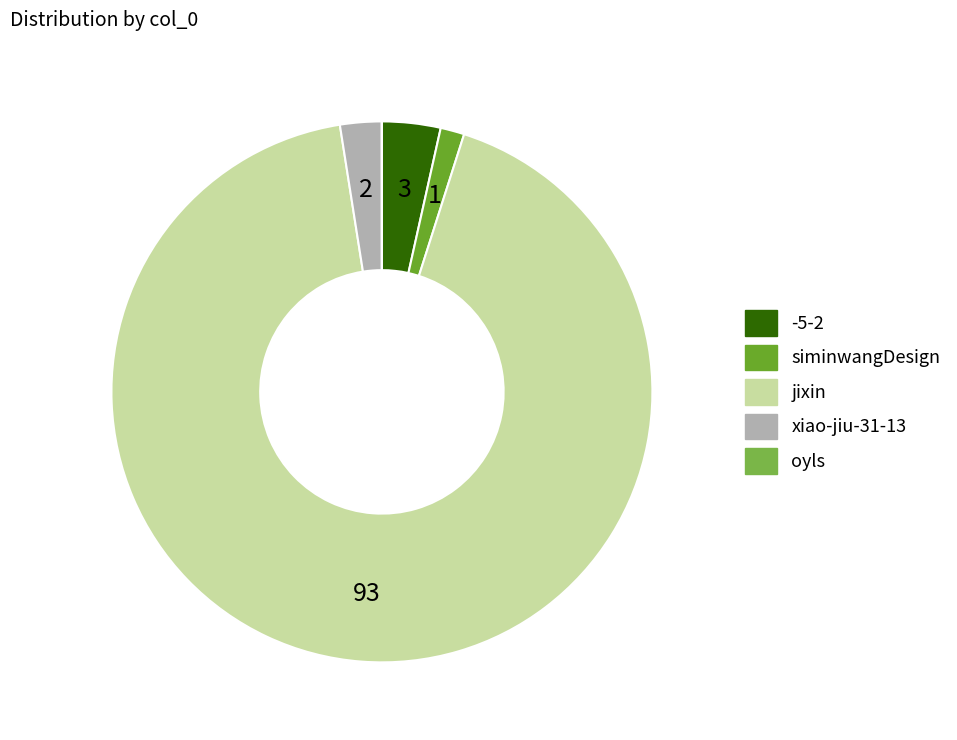

What percentage is the xiao-jiu-31-13 slice, to the nearest percent?

2%